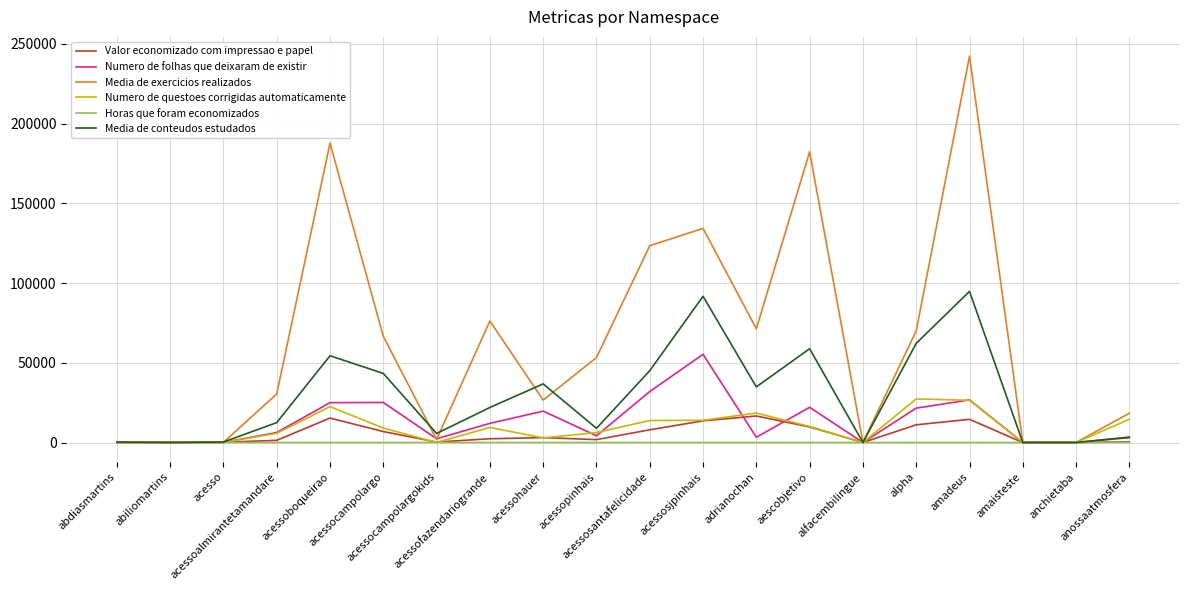

Which series has the largest total across all categories?

Media de exercicios realizados